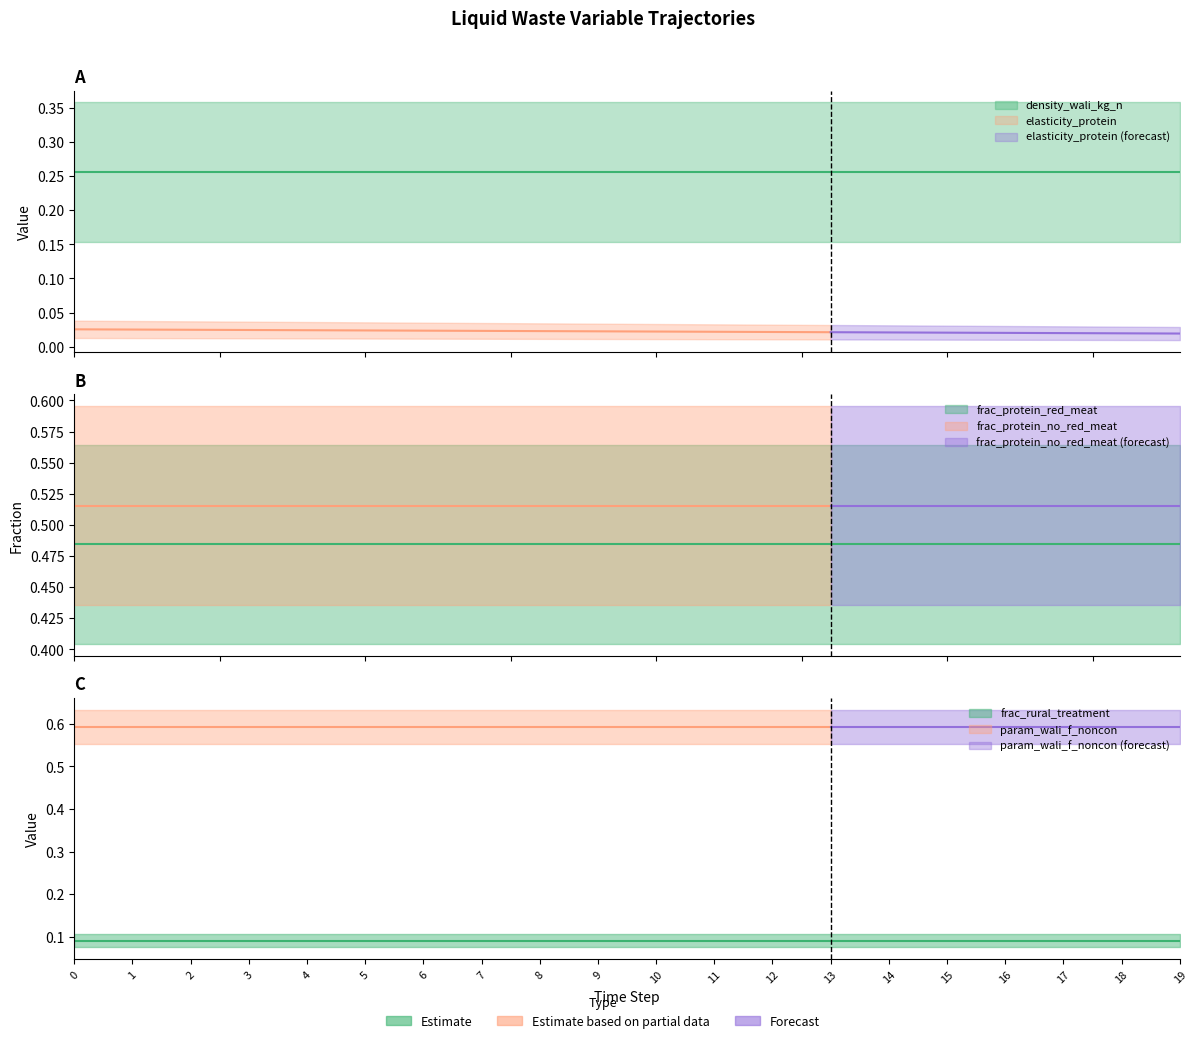

Which label corresponds to the smallest value in the chart?

19